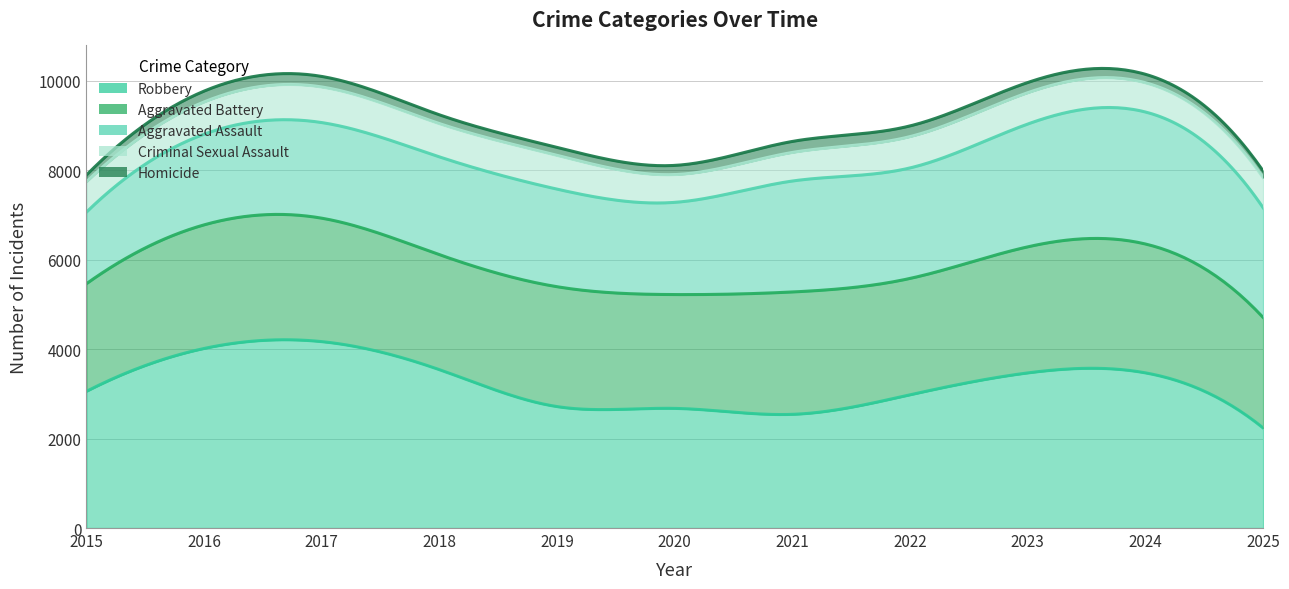

Rank the series at 2018 from lowest to highest value.

Homicide, Criminal Sexual Assault, Aggravated Assault, Aggravated Battery, Robbery